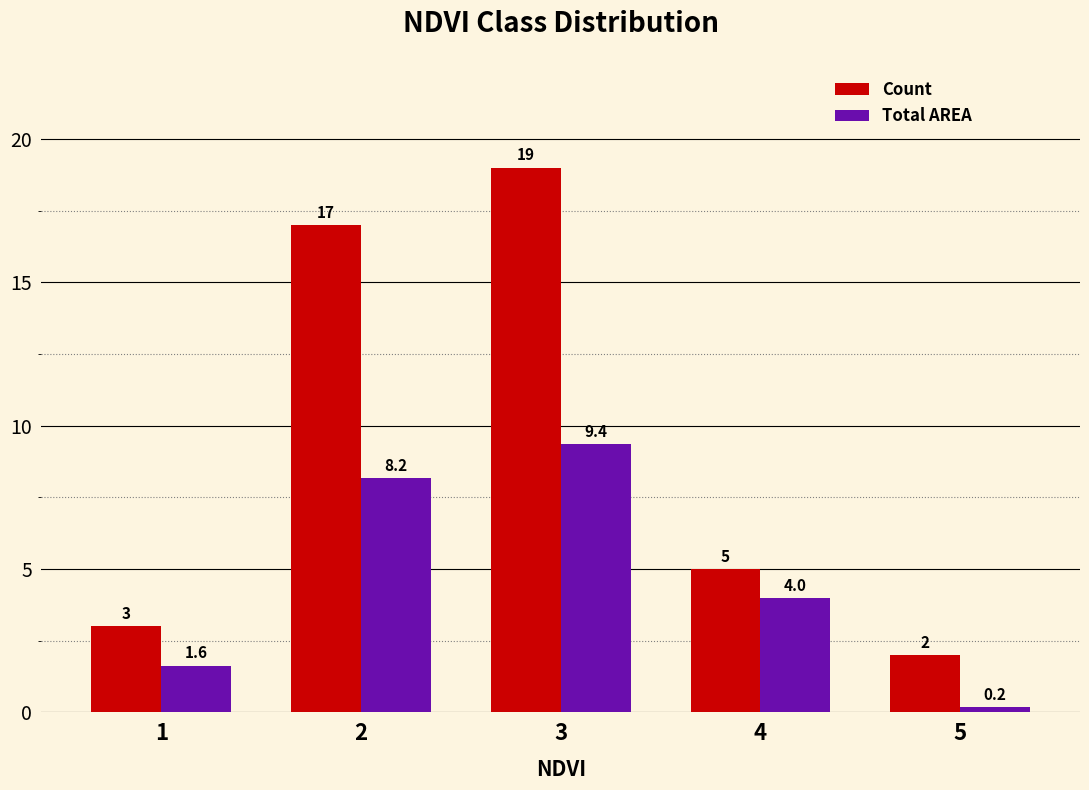

What is the total value across all series at 1?

4.6